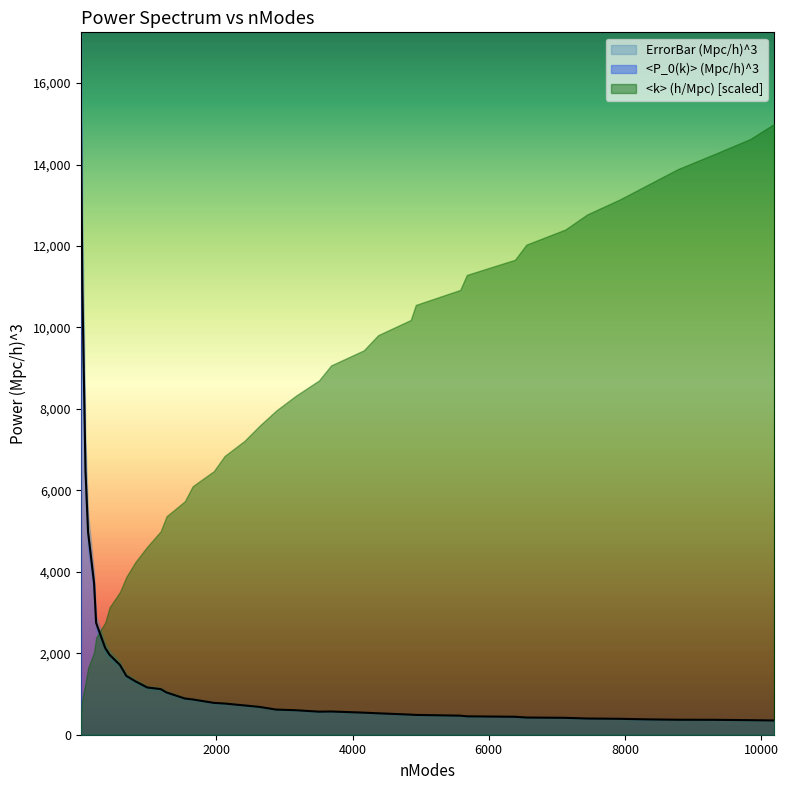

Reading left to right, extract all data points from this chart.

<P_0(k)> (Mpc/h)^3: 14995.8	10983.1	6474.0	4976.1	3721.3	2746.5	2127.0	1961.7	1713.0	1444.2	1310.2	1160.5	1120.1	1038.5	889.1	866.3	782.3	765.9	719.1	682.6	617.4	601.3	566.2	570.1	541.6	526.2	493.1	486.1	468.1	451.5	440.6	422.2	414.7	397.7	390.7	376.0	367.8	366.2	357.2	349.2
ErrorBar (Mpc/h)^3: 4159.1	1911.9	728.4	460.0	259.9	179.2	110.7	94.3	70.8	55.4	46.0	37.0	32.6	29.2	22.7	21.3	17.7	16.6	14.6	13.3	11.5	10.7	9.6	9.4	8.4	8.0	7.1	6.9	6.3	6.0	5.5	5.2	4.9	4.6	4.4	4.1	3.9	3.8	3.6	3.5
<k> (h/Mpc): 0.0	0.1	0.1	0.1	0.1	0.2	0.2	0.2	0.2	0.3	0.3	0.3	0.3	0.4	0.4	0.4	0.4	0.5	0.5	0.5	0.5	0.6	0.6	0.6	0.6	0.6	0.7	0.7	0.7	0.7	0.8	0.8	0.8	0.8	0.9	0.9	0.9	0.9	1.0	1.0